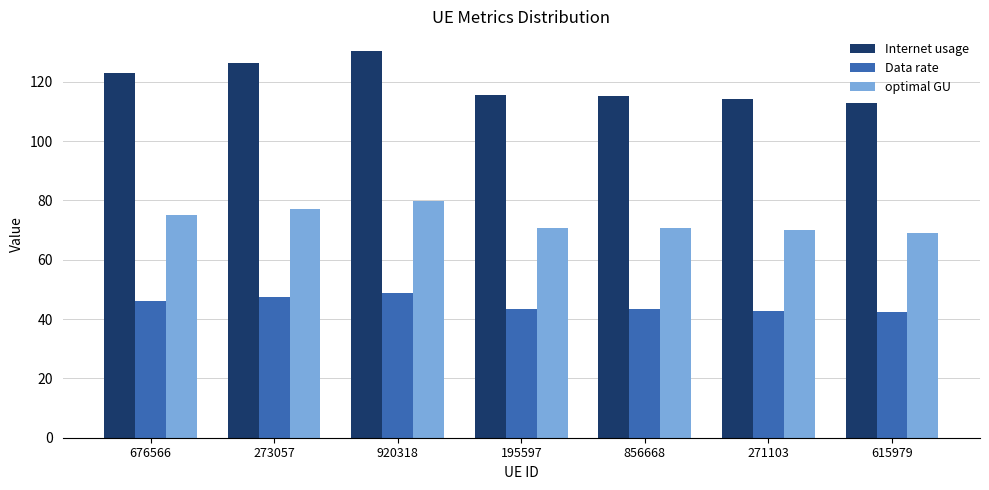

Rank the series by their maximum value, from highest to lowest.

Internet usage, optimal GU, Data rate